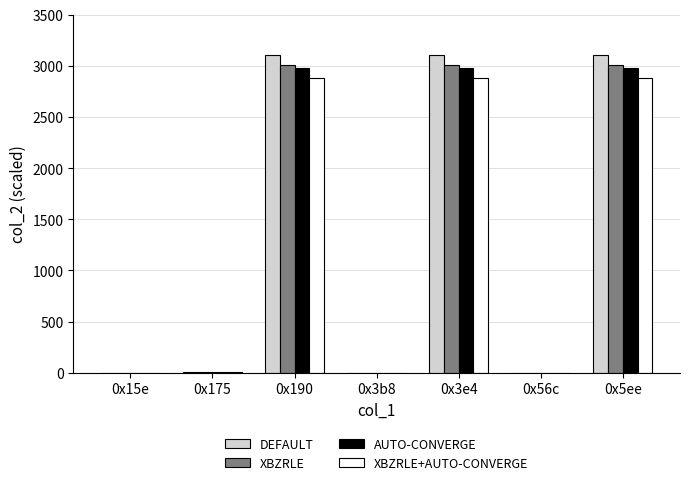

Count the number of categories in the chart.

7